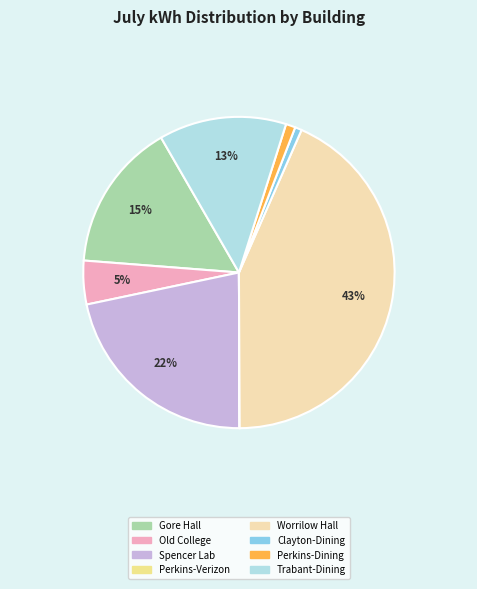

Is there any slice that represents more than half of the pie?

No